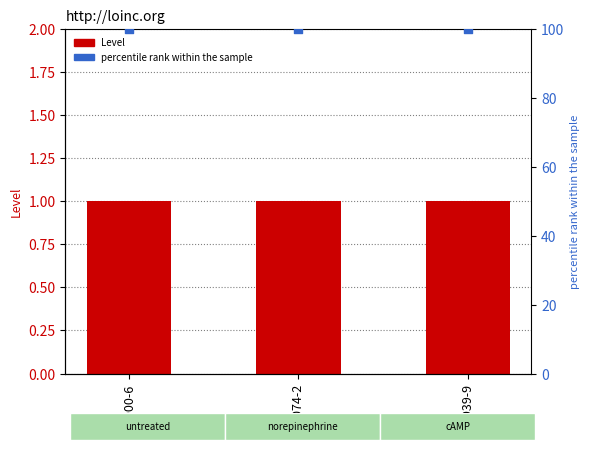

Which series contains the highest Y value?

percentile rank within the sample